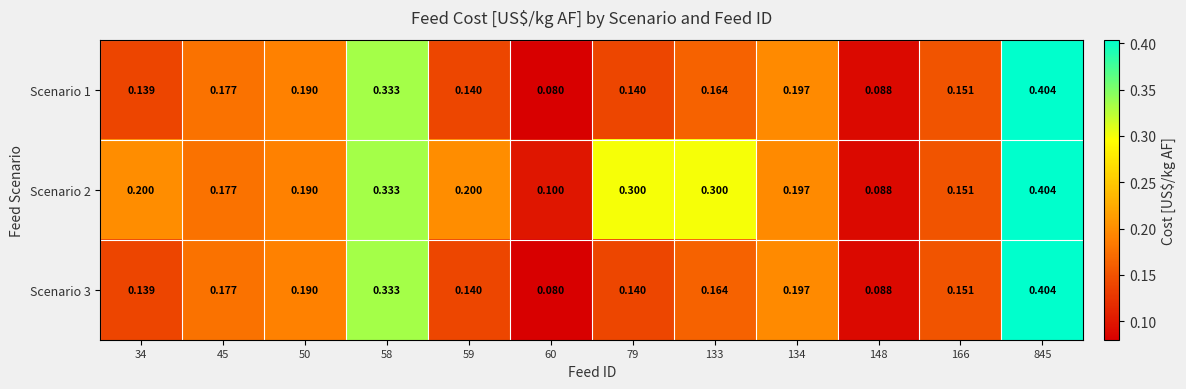

Is the value of Scenario 3 at 45 greater than the value of Scenario 1 at 134?

No